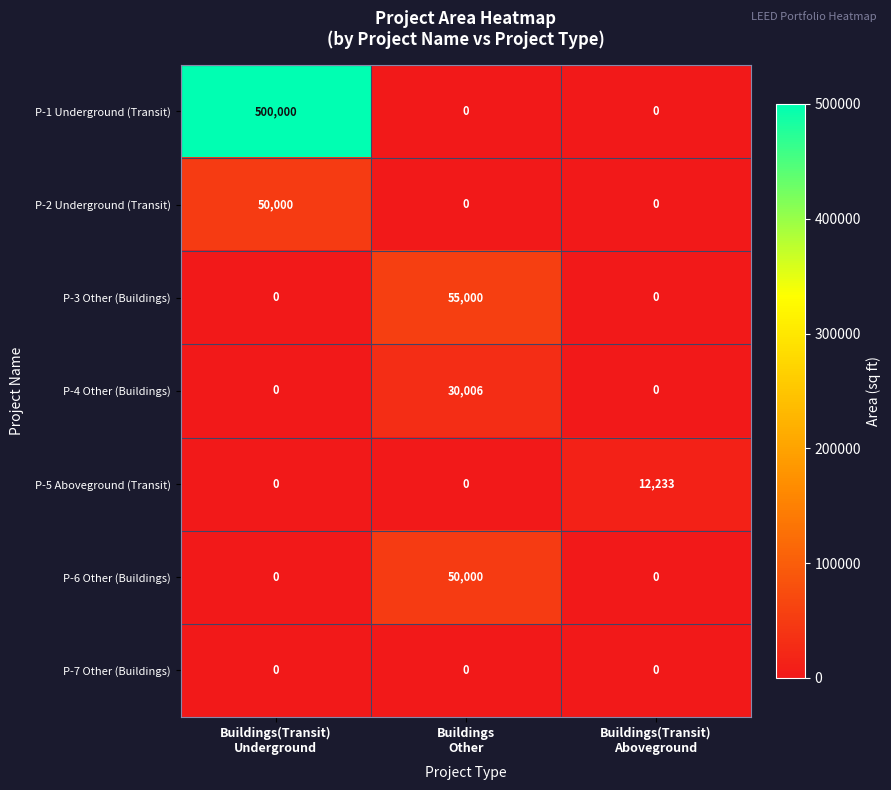

Reading right to left, list all the values displayed in this chart.

P-1 Underground (Transit): 0	0	500000
P-2 Underground (Transit): 0	0	50000
P-3 Other (Buildings): 0	55000	0
P-4 Other (Buildings): 0	30006	0
P-5 Aboveground (Transit): 12233	0	0
P-6 Other (Buildings): 0	50000	0
P-7 Other (Buildings): 0	0	0